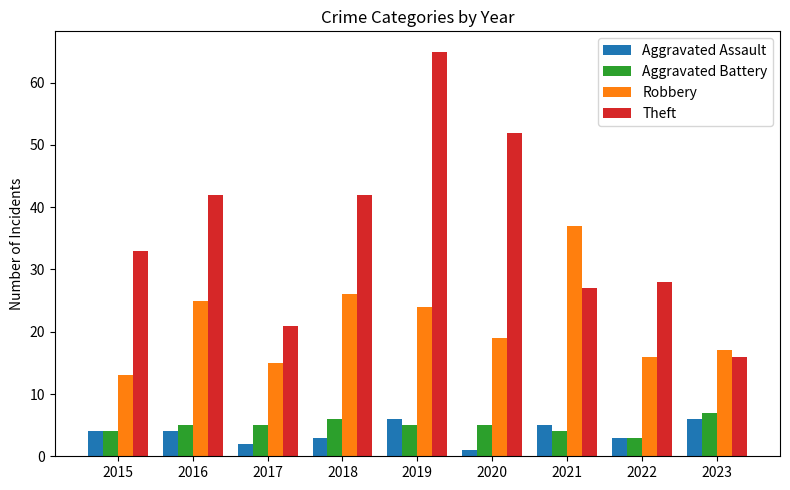

What is the sum of all Robbery values?

192